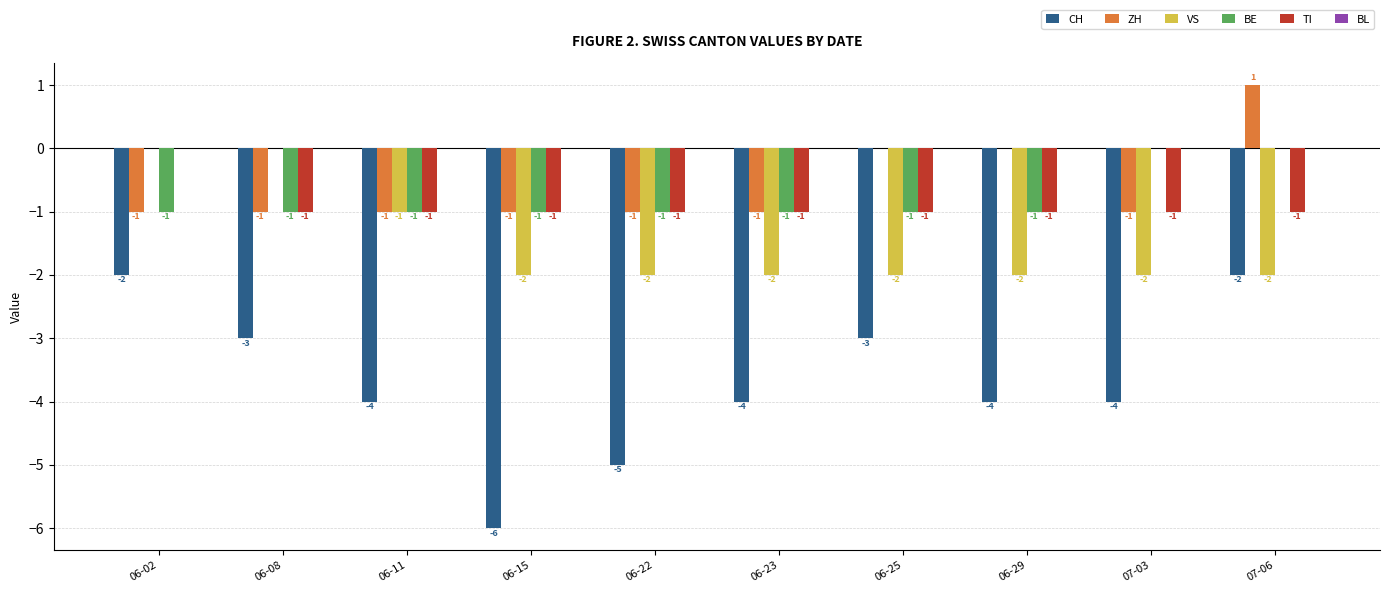

The TI series shows -2 at 06-22. True or false?

False